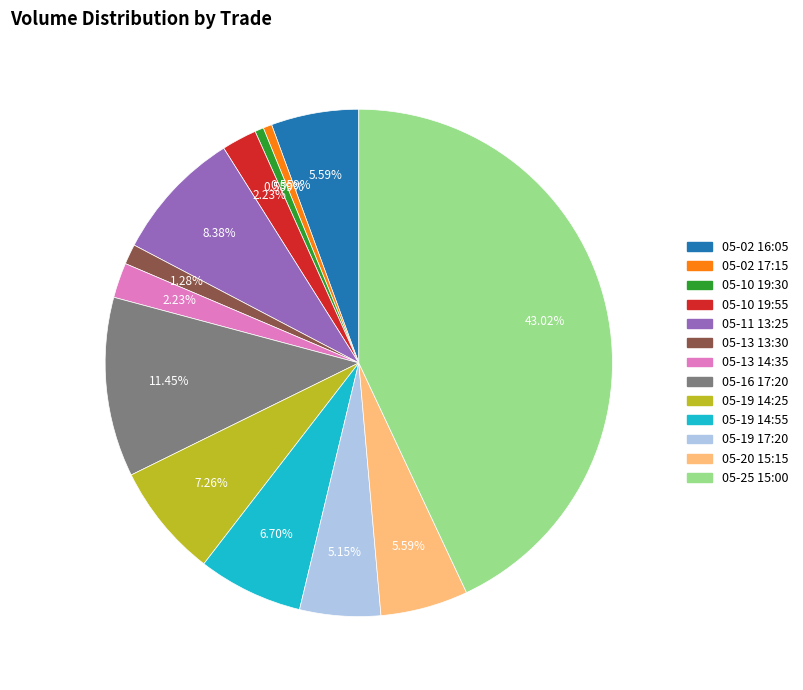

Is there a majority slice in this chart?

No